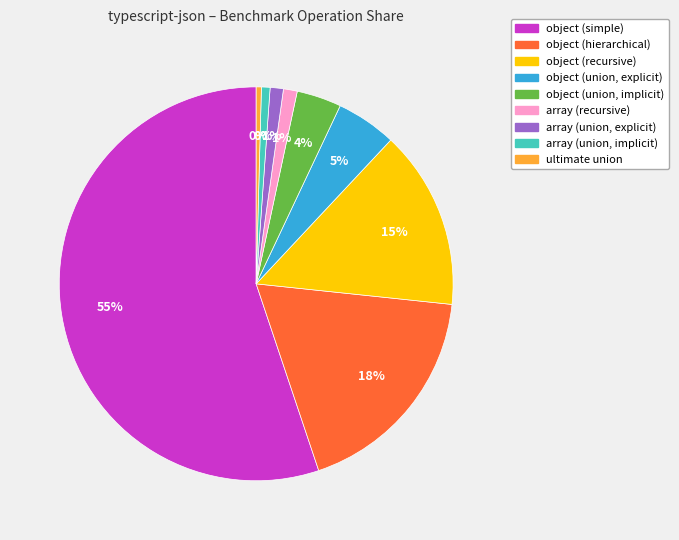

What is the smallest slice in the pie chart?

ultimate union